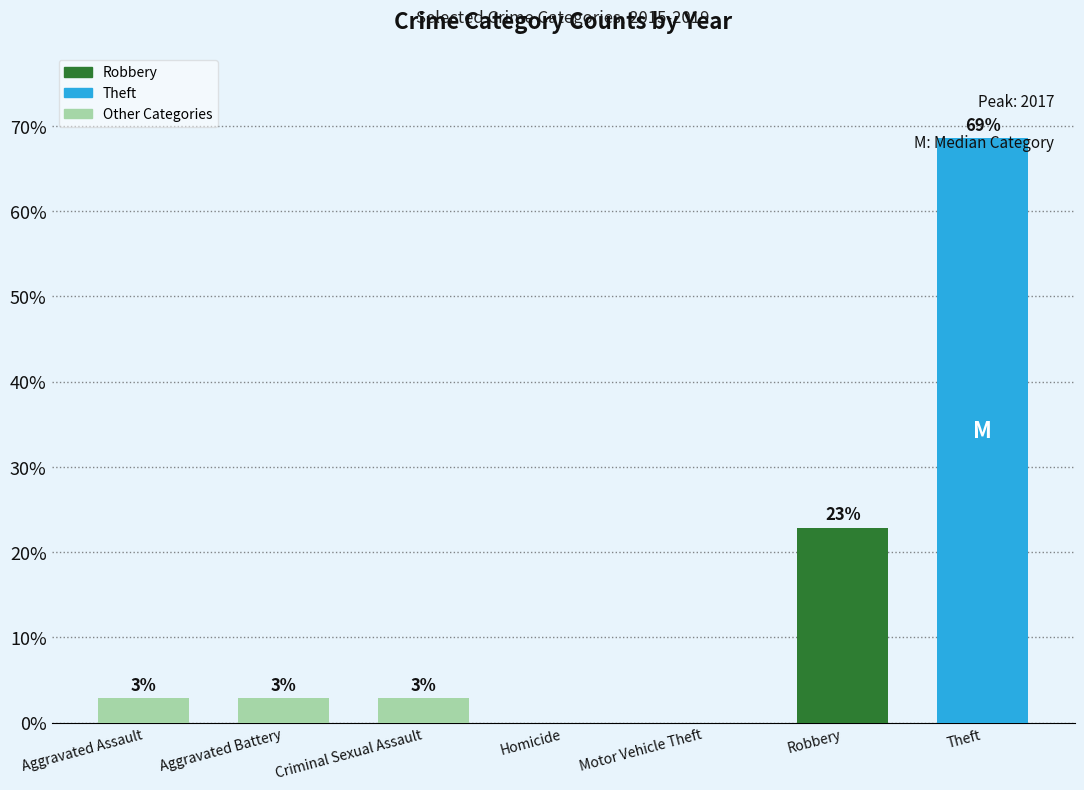

How many values are below 2?

2